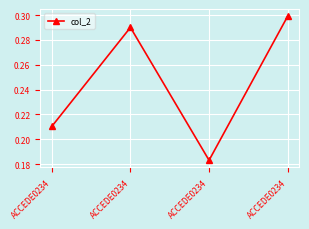

How many lines are shown in the chart?

1